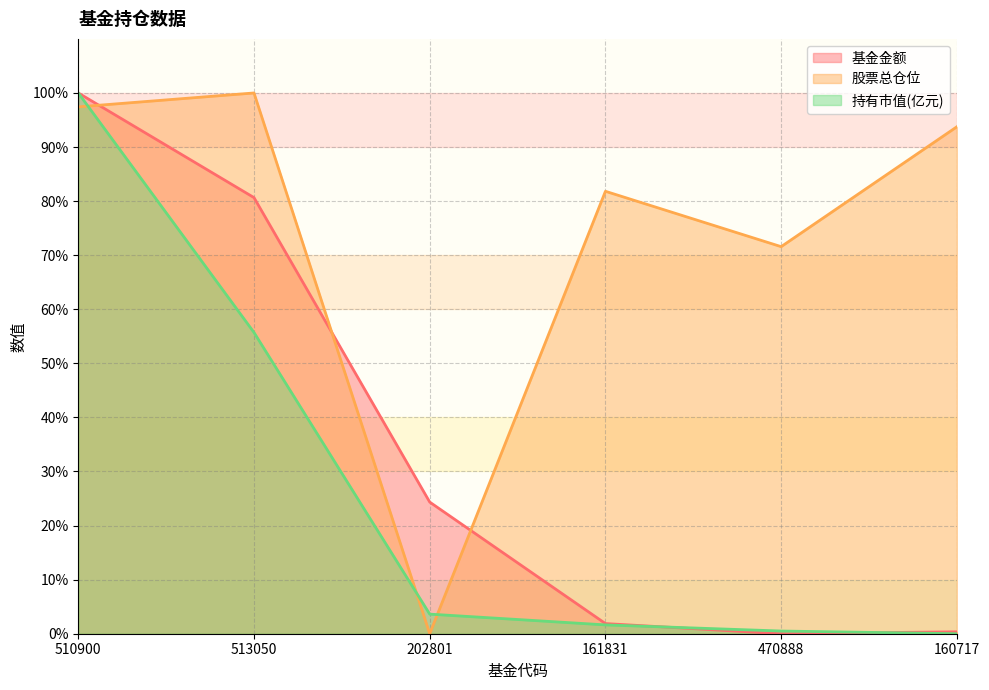

Which has a higher value, 470888 or 160717?

160717